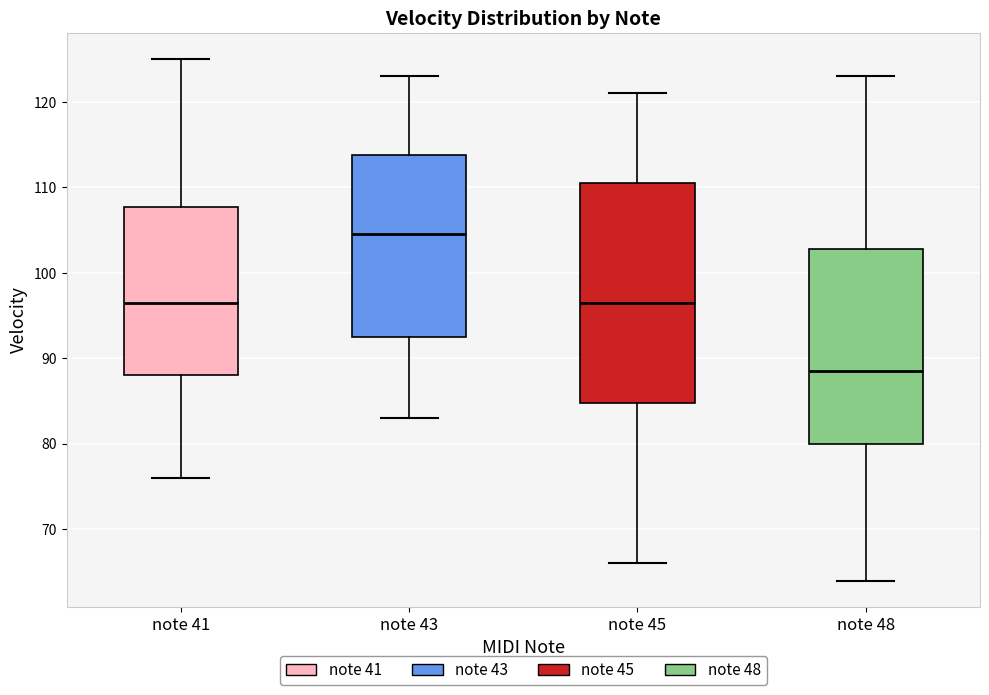

Where is the lower edge of the box for note 48 on the y-axis? The values are not printed on the chart, so give them approximately, as read against the axis.

80